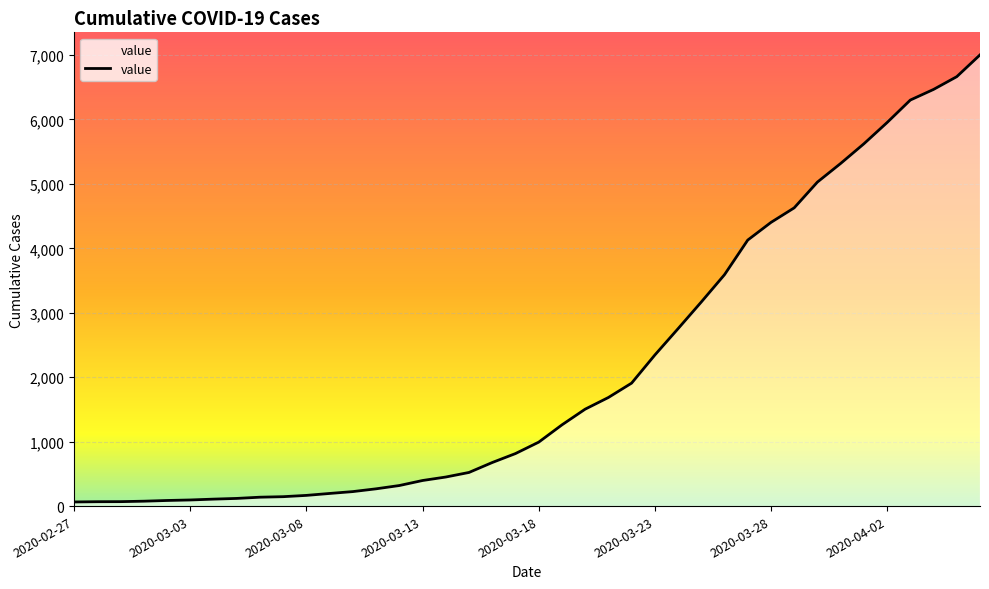

What is the difference between the maximum and minimum values?

6938